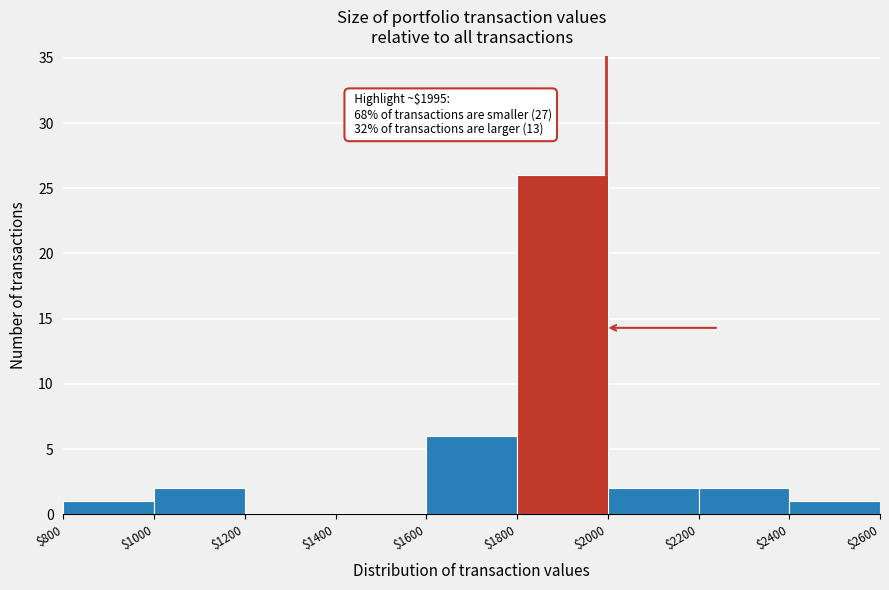

Which range on the x-axis has the tallest bar?

$1800 to $2000